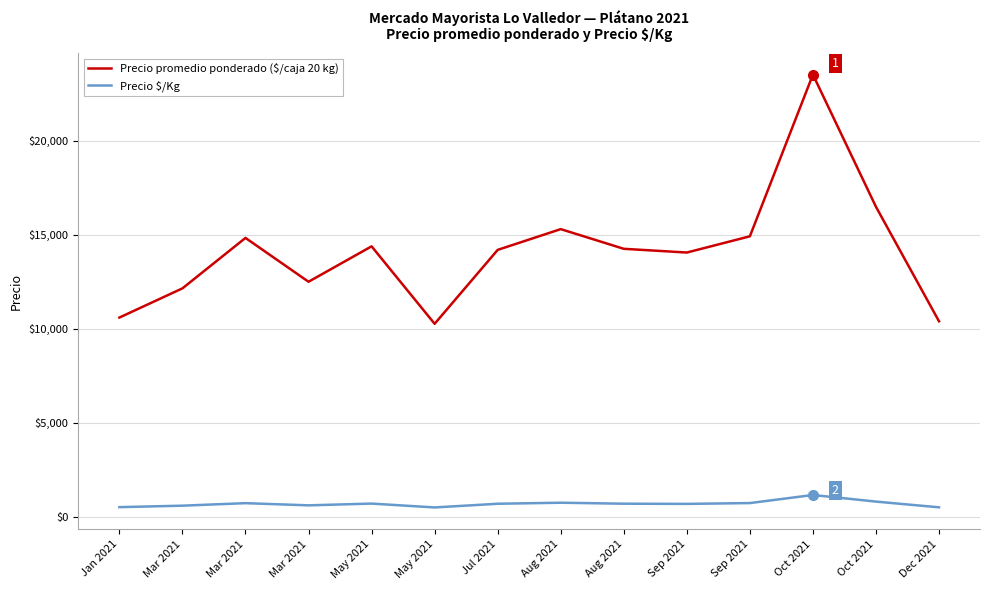

How many lines are shown in the chart?

2